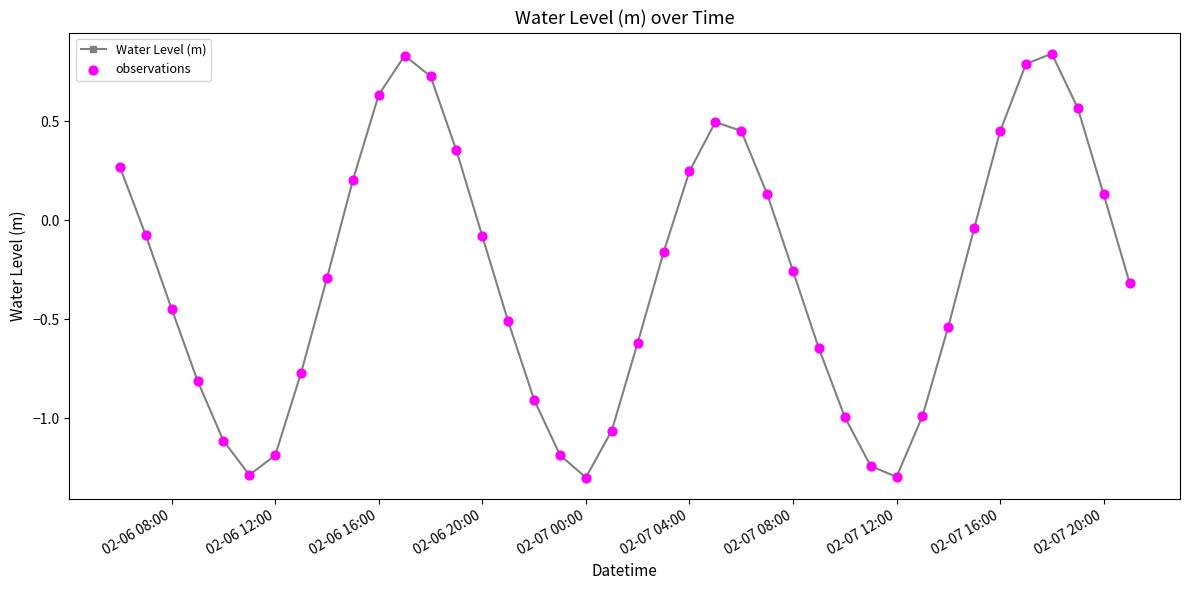

What is the value of the 2nd point from the left?

-0.1